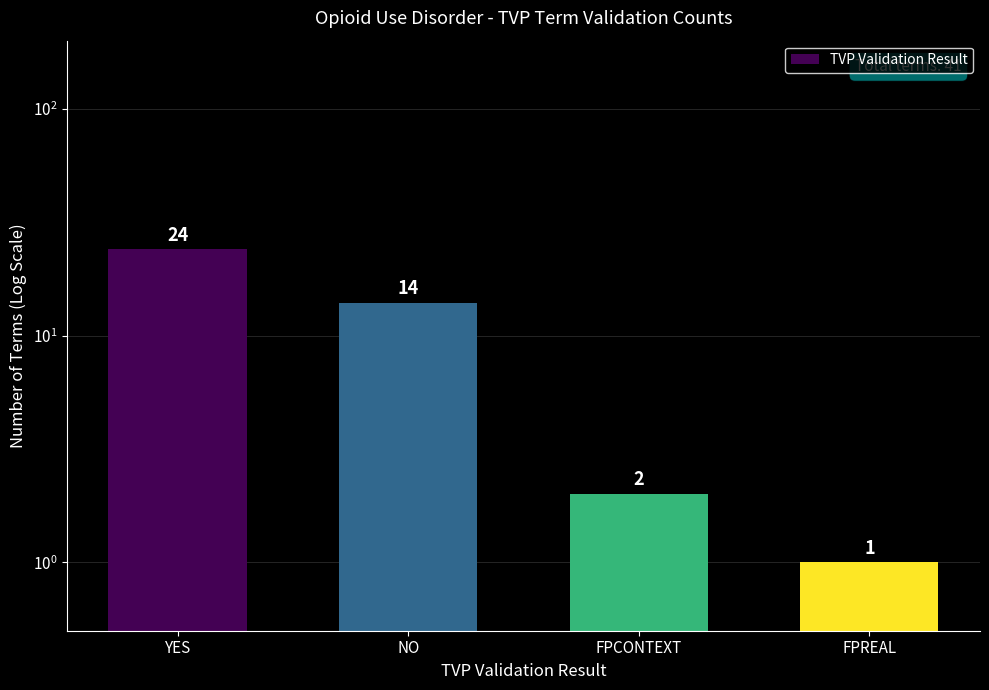

The chart shows a value of 1 at FPCONTEXT. True or false?

False